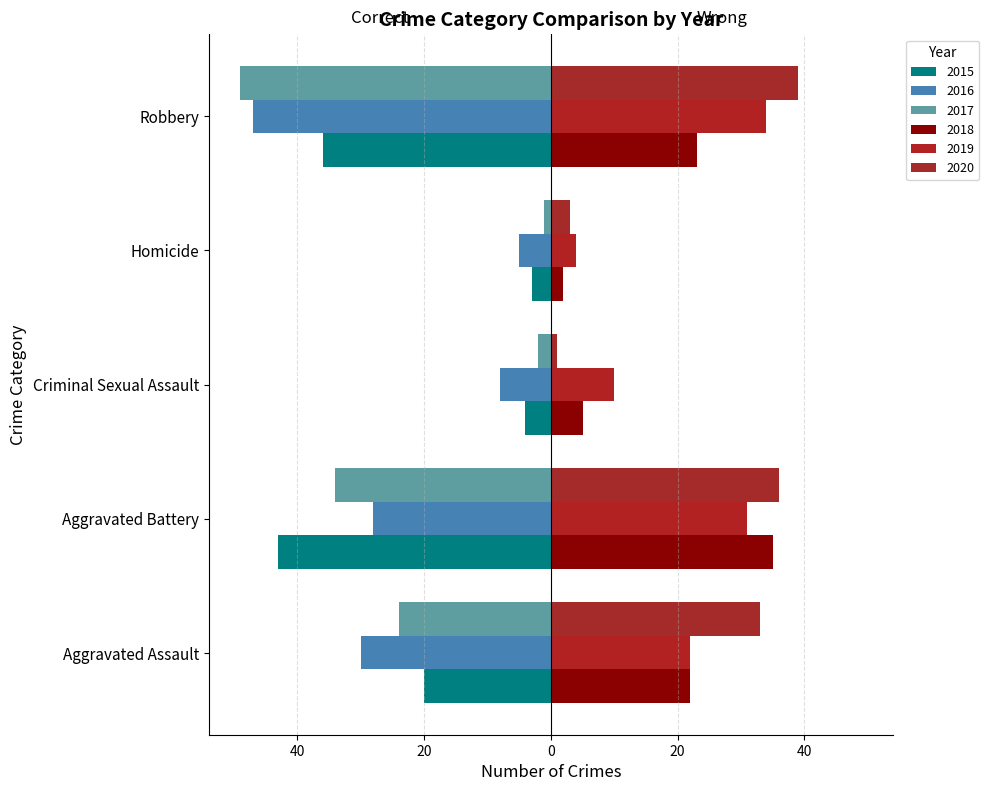

Reading left to right, what are all the values shown in this chart?

2015: Aggravated Assault=-20	Aggravated Battery=-43	Criminal Sexual Assault=-4	Homicide=-3	Robbery=-36
2016: Aggravated Assault=-30	Aggravated Battery=-28	Criminal Sexual Assault=-8	Homicide=-5	Robbery=-47
2017: Aggravated Assault=-24	Aggravated Battery=-34	Criminal Sexual Assault=-2	Homicide=-1	Robbery=-49
2018: Aggravated Assault=22	Aggravated Battery=35	Criminal Sexual Assault=5	Homicide=2	Robbery=23
2019: Aggravated Assault=22	Aggravated Battery=31	Criminal Sexual Assault=10	Homicide=4	Robbery=34
2020: Aggravated Assault=33	Aggravated Battery=36	Criminal Sexual Assault=1	Homicide=3	Robbery=39